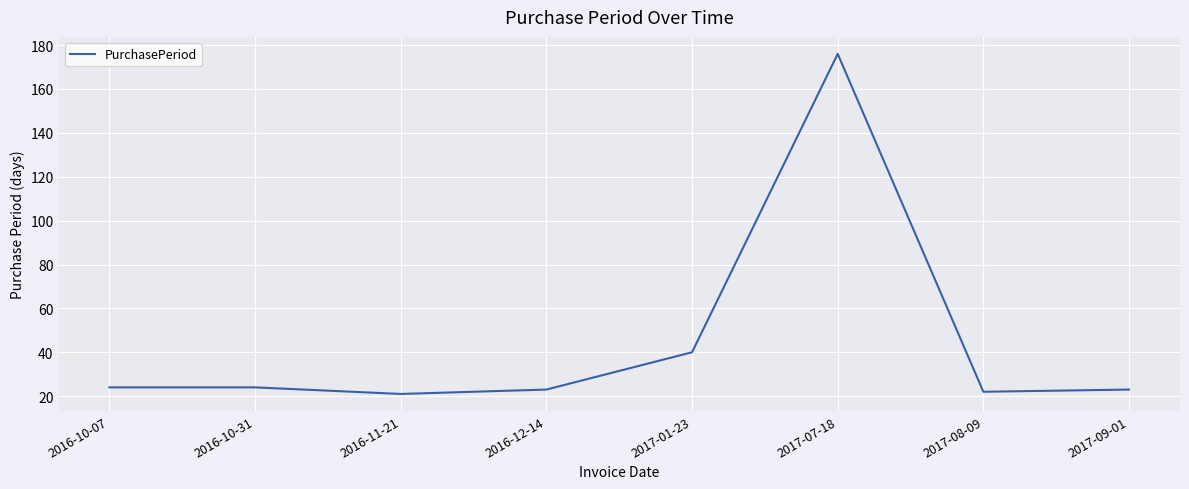

Count the number of categories in the chart.

8